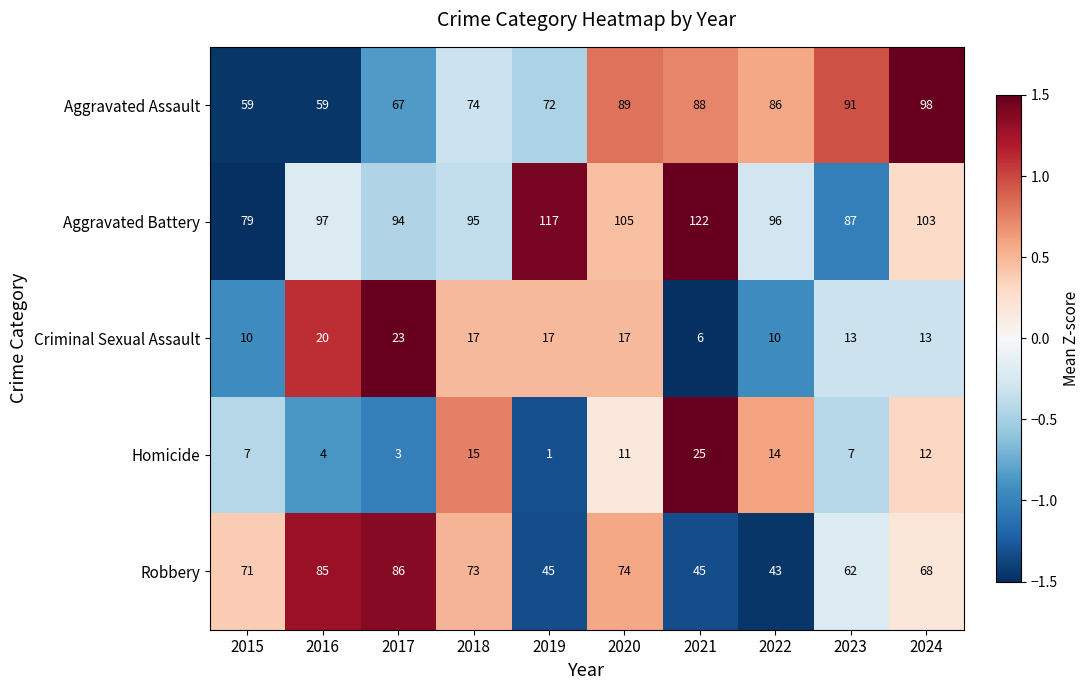

What is the difference between the Aggravated Battery values at 2018 and 2015?

16